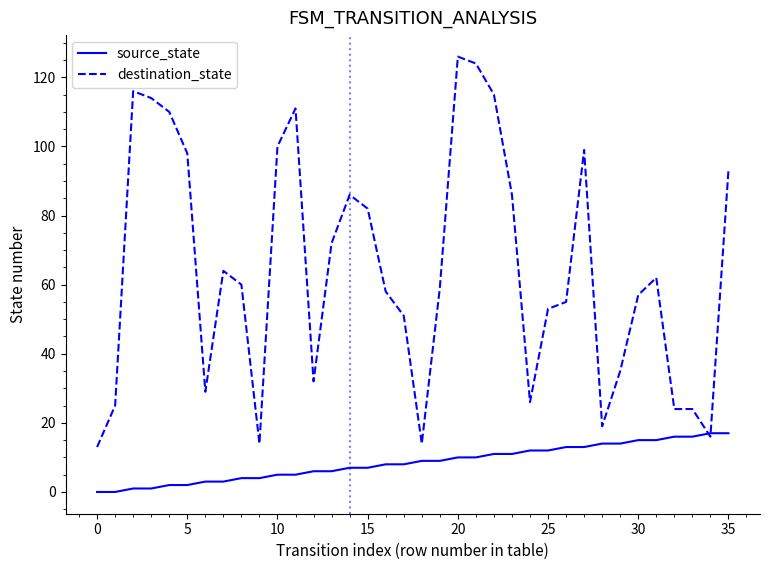

Which series has the largest range (max minus min)?

destination_state